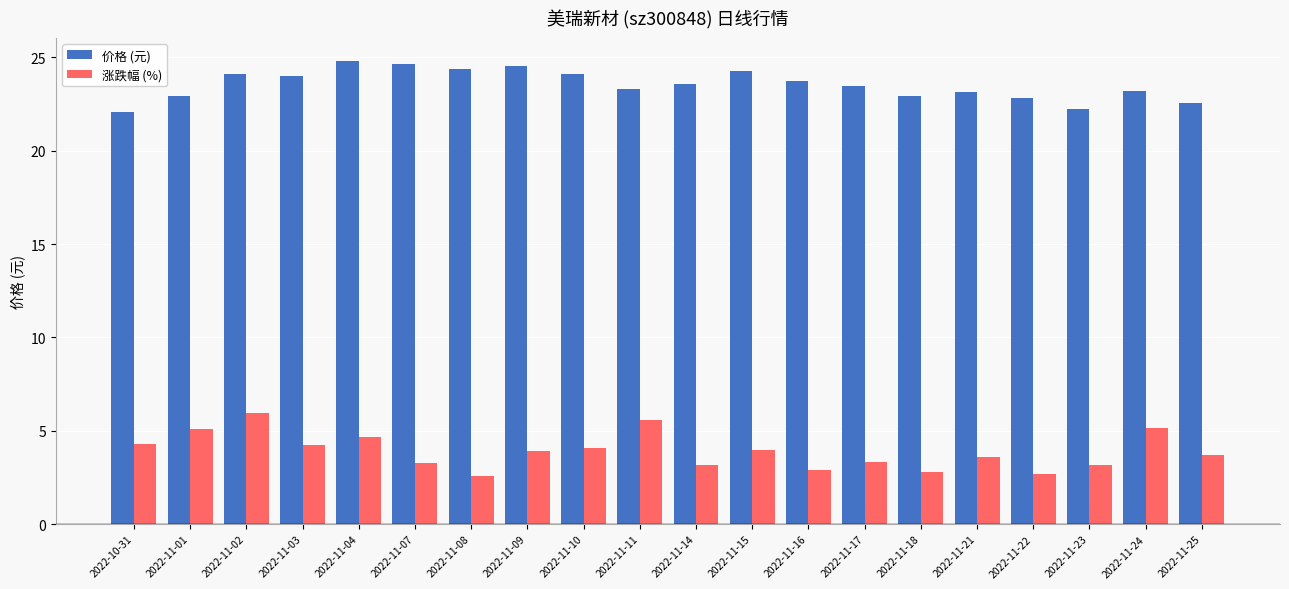

Does the chart contain stacked bars?

No